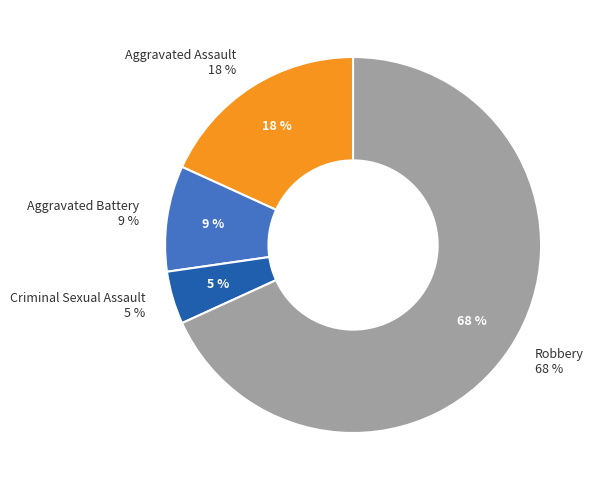

Rank the categories by value from lowest to highest.

Criminal Sexual Assault, Aggravated Battery, Aggravated Assault, Robbery